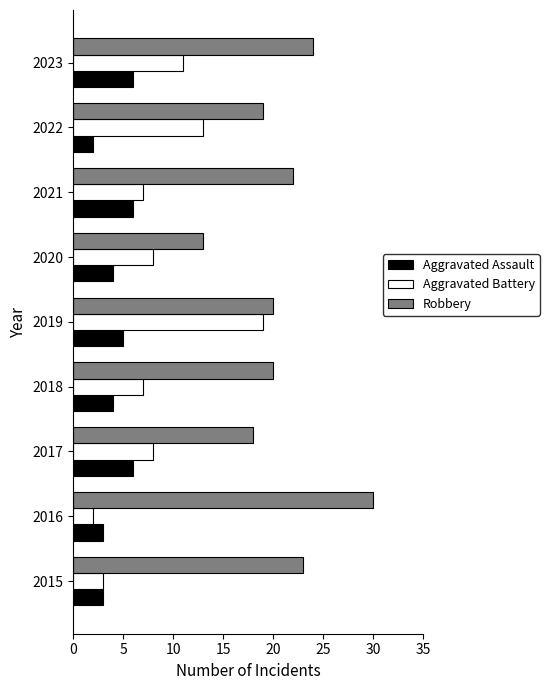

Which label corresponds to the largest value in the chart?

2016